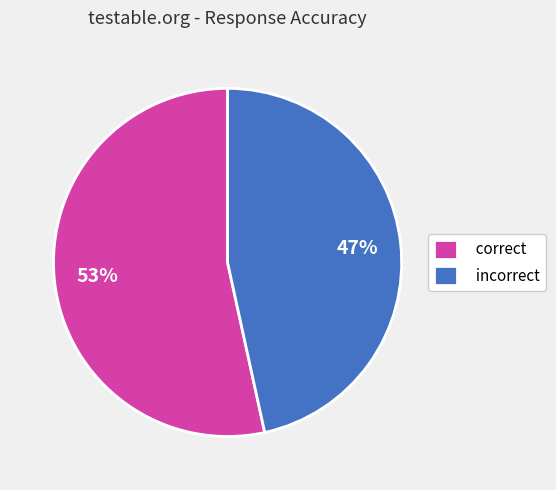

Count the number of slices in the pie.

2